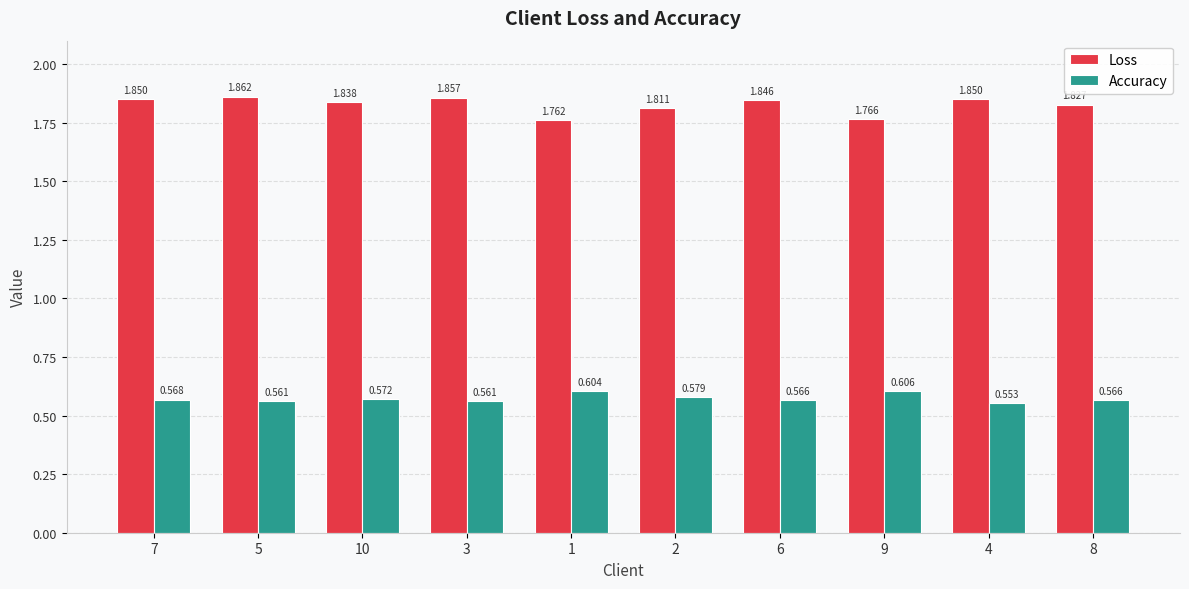

How many groups of bars are there?

10